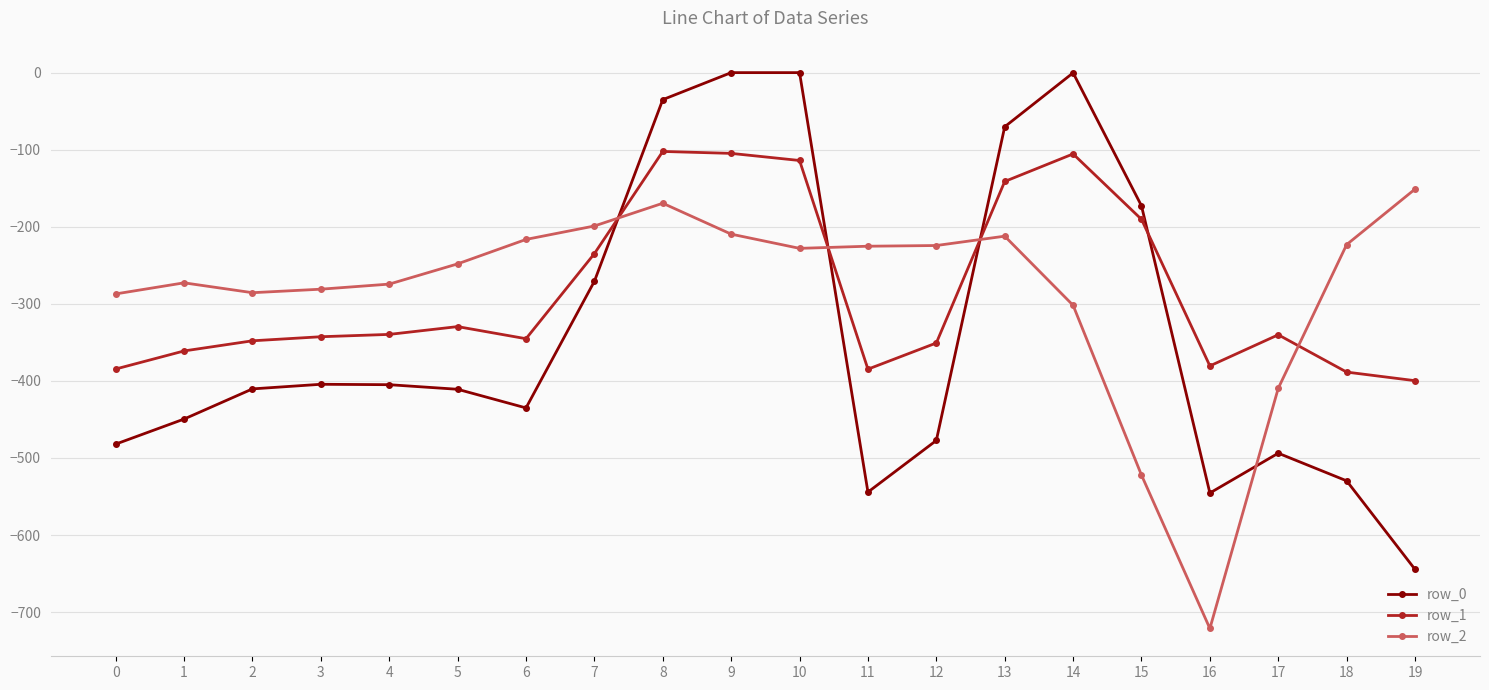

Is the value of row_2 at 4 greater than the value of row_1 at 3?

Yes